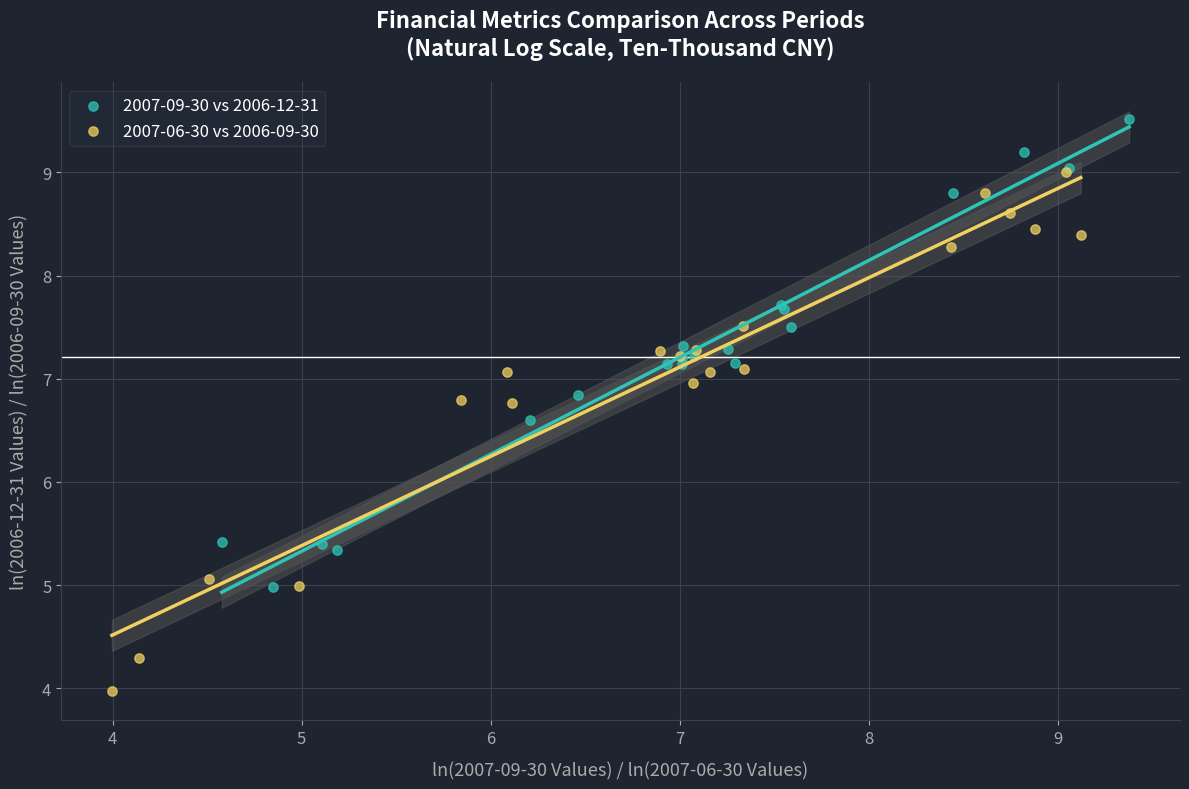

Which series reaches the maximum Y coordinate?

2007-09-30 vs 2006-12-31